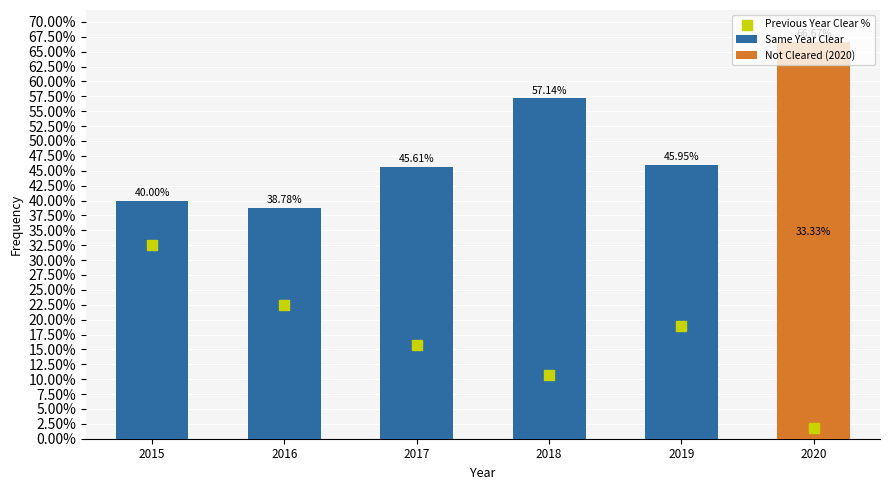

At which category is the sum across all series the highest?

2015